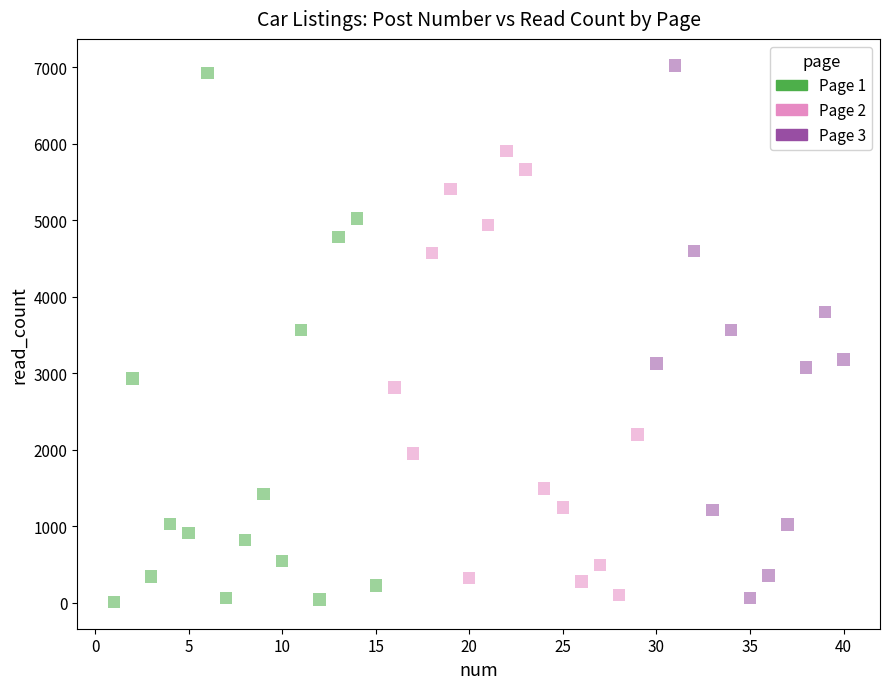

Which series contains the highest Y value?

Page 3